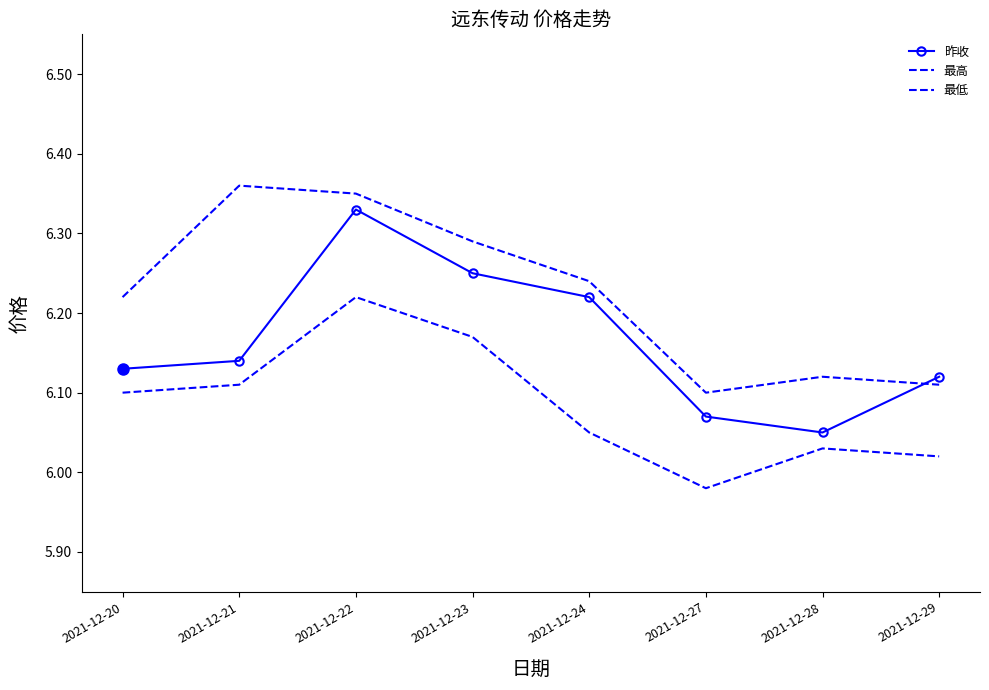

Reading left to right, transcribe all the data shown in this chart.

昨收: 2021-12-20=6.1	2021-12-21=6.1	2021-12-22=6.3	2021-12-23=6.2	2021-12-24=6.2	2021-12-27=6.1	2021-12-28=6.0	2021-12-29=6.1
最高: 2021-12-20=6.2	2021-12-21=6.4	2021-12-22=6.3	2021-12-23=6.3	2021-12-24=6.2	2021-12-27=6.1	2021-12-28=6.1	2021-12-29=6.1
最低: 2021-12-20=6.1	2021-12-21=6.1	2021-12-22=6.2	2021-12-23=6.2	2021-12-24=6.0	2021-12-27=6.0	2021-12-28=6.0	2021-12-29=6.0